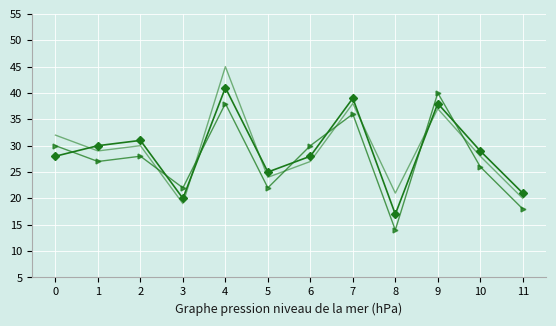

At which category is the sum across all series the highest?

4